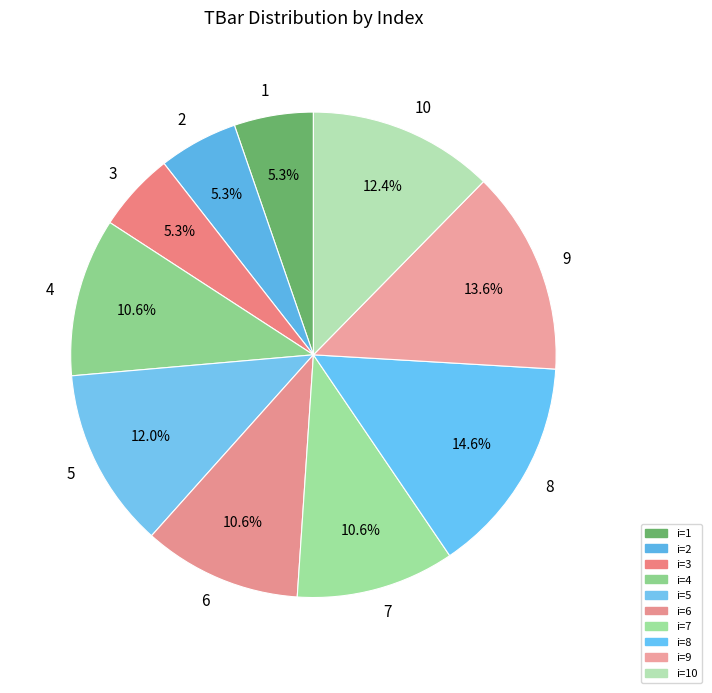

Which slice is the largest?

8